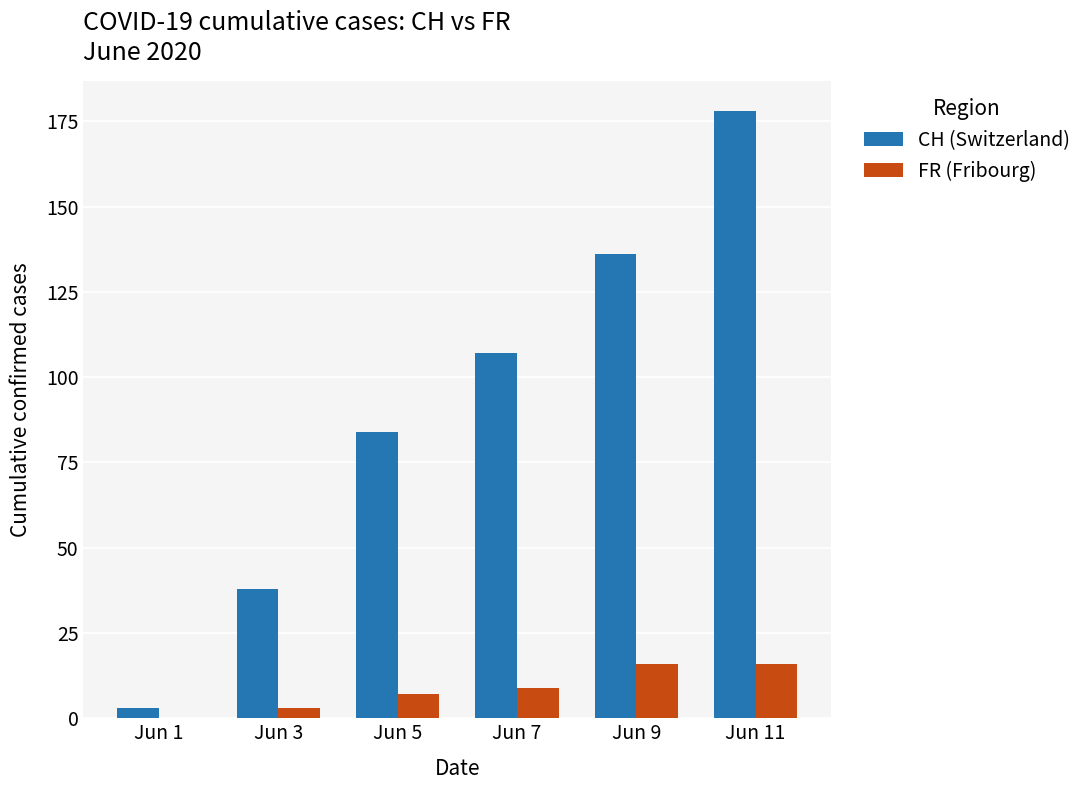

Reading left to right, transcribe all the data shown in this chart.

CH (Switzerland): 3	38	84	107	136	178
FR (Fribourg): 0	3	7	9	16	16